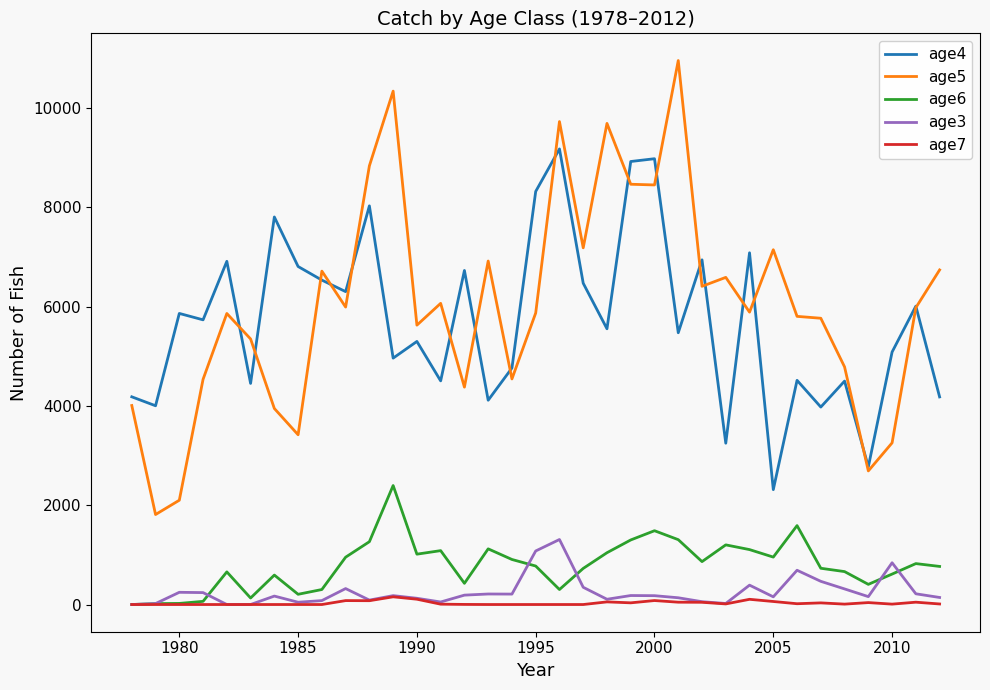

What is the maximum value shown in the chart?

10953